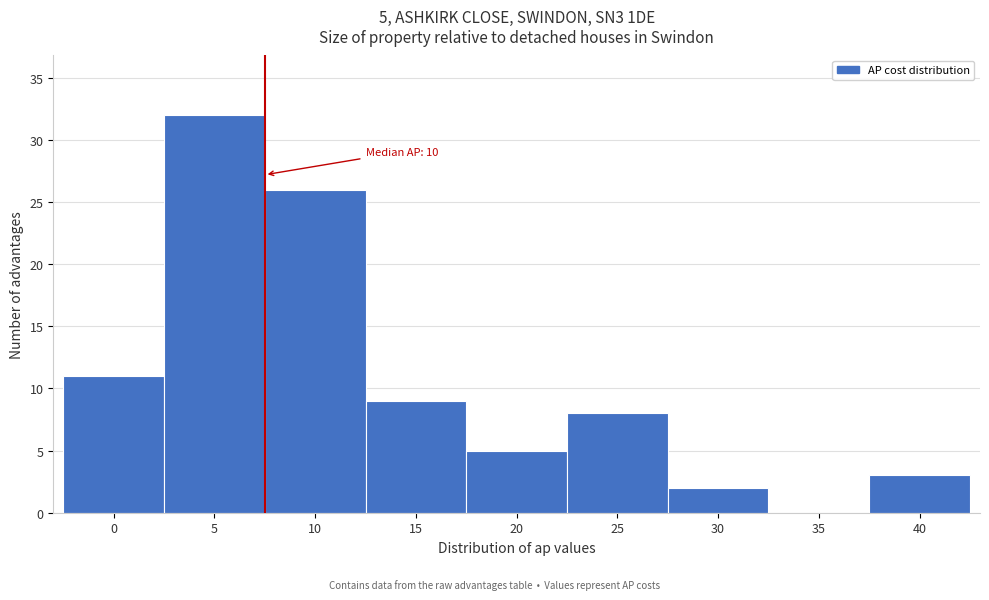

Reading left to right, what are all the values shown in this chart?

0=11	5=32	10=26	15=9	20=5	25=8	30=2	35=0	40=3